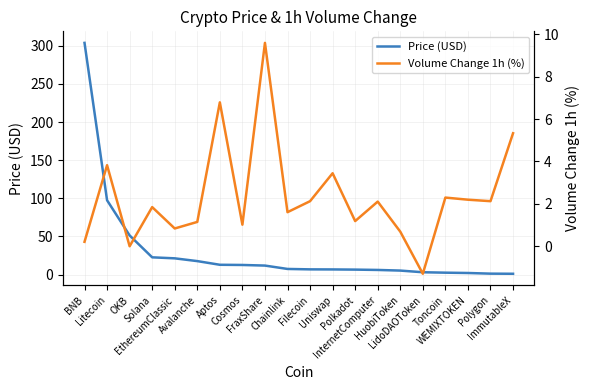

Reading right to left, list all the values displayed in this chart.

Price (USD): ImmutableX=1.1	Polygon=1.2	WEMIXTOKEN=2.1	Toncoin=2.5	LidoDAOToken=3.1	HuobiToken=5.3	InternetComputer=6.1	Polkadot=6.5	Uniswap=6.8	Filecoin=6.9	Chainlink=7.4	FraxShare=11.8	Cosmos=12.6	Aptos=12.9	Avalanche=17.7	EthereumClassic=21.3	Solana=22.6	OKB=51.3	Litecoin=97.4	BNB=303.7
Volume Change 1h (%): ImmutableX=5.3	Polygon=2.1	WEMIXTOKEN=2.2	Toncoin=2.3	LidoDAOToken=-1.3	HuobiToken=0.7	InternetComputer=2.1	Polkadot=1.2	Uniswap=3.4	Filecoin=2.1	Chainlink=1.6	FraxShare=9.6	Cosmos=1.0	Aptos=6.8	Avalanche=1.1	EthereumClassic=0.8	Solana=1.8	OKB=-0.0	Litecoin=3.8	BNB=0.2